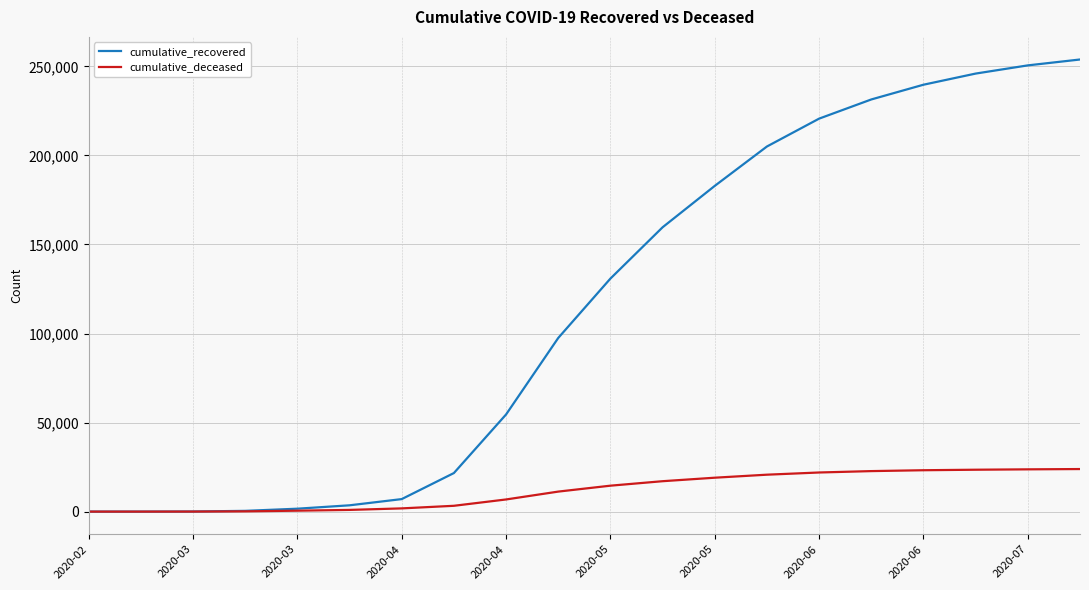

Which series has the largest total across all categories?

cumulative_recovered